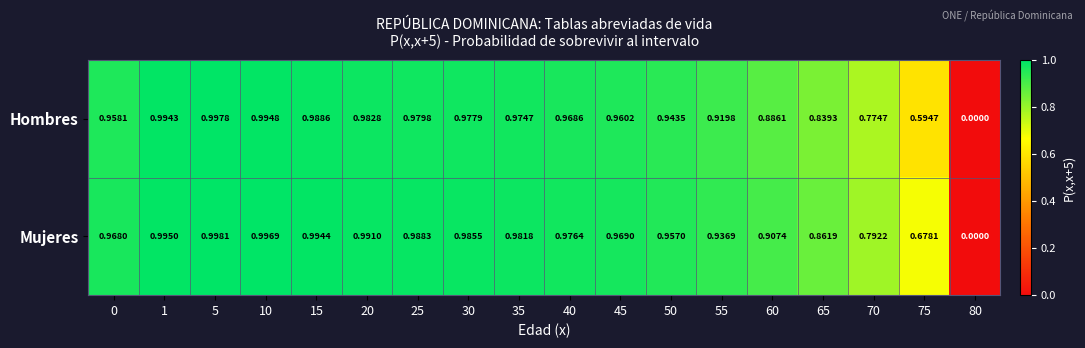

Rank the series at 15 from highest to lowest value.

Mujeres, Hombres